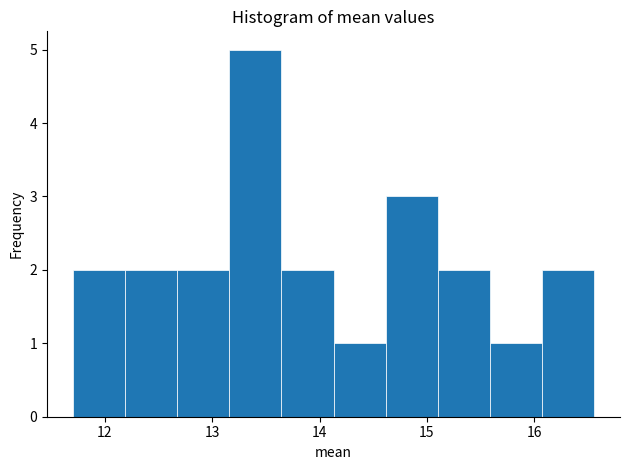

Reading left to right, list every bar in this chart as the range it spans on the x-axis followed by its height. Neither the bar edges nor the heights are printed on the chart, so give them approximately, as read against the axes.

11.7 to 12.2: 2
12.2 to 12.7: 2
12.7 to 13.2: 2
13.2 to 13.6: 5
13.6 to 14.1: 2
14.1 to 14.6: 1
14.6 to 15.1: 3
15.1 to 15.6: 2
15.6 to 16.1: 1
16.1 to 16.6: 2